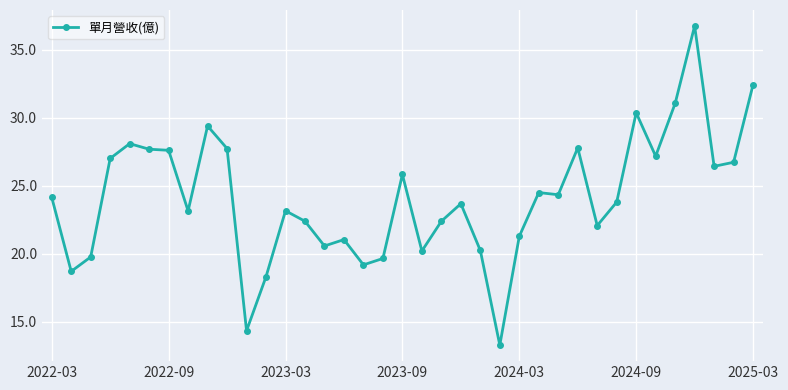

What is the difference between the maximum and minimum values?

23.5